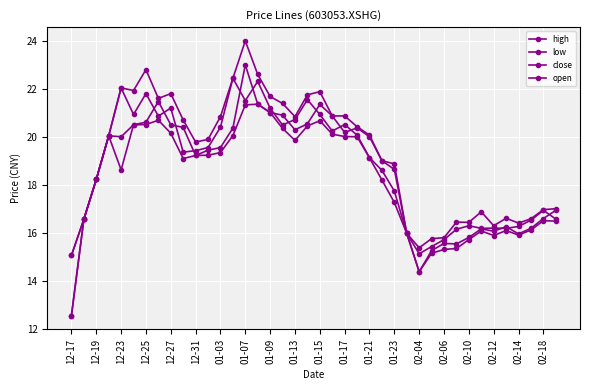

What is the highest value of the high series?

24.0